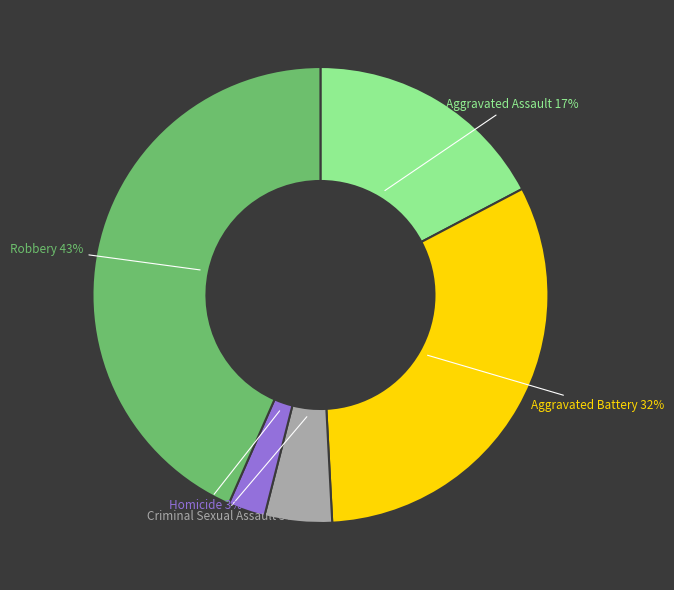

What is the ratio of the value at Aggravated Assault to the value at Robbery?

0.4